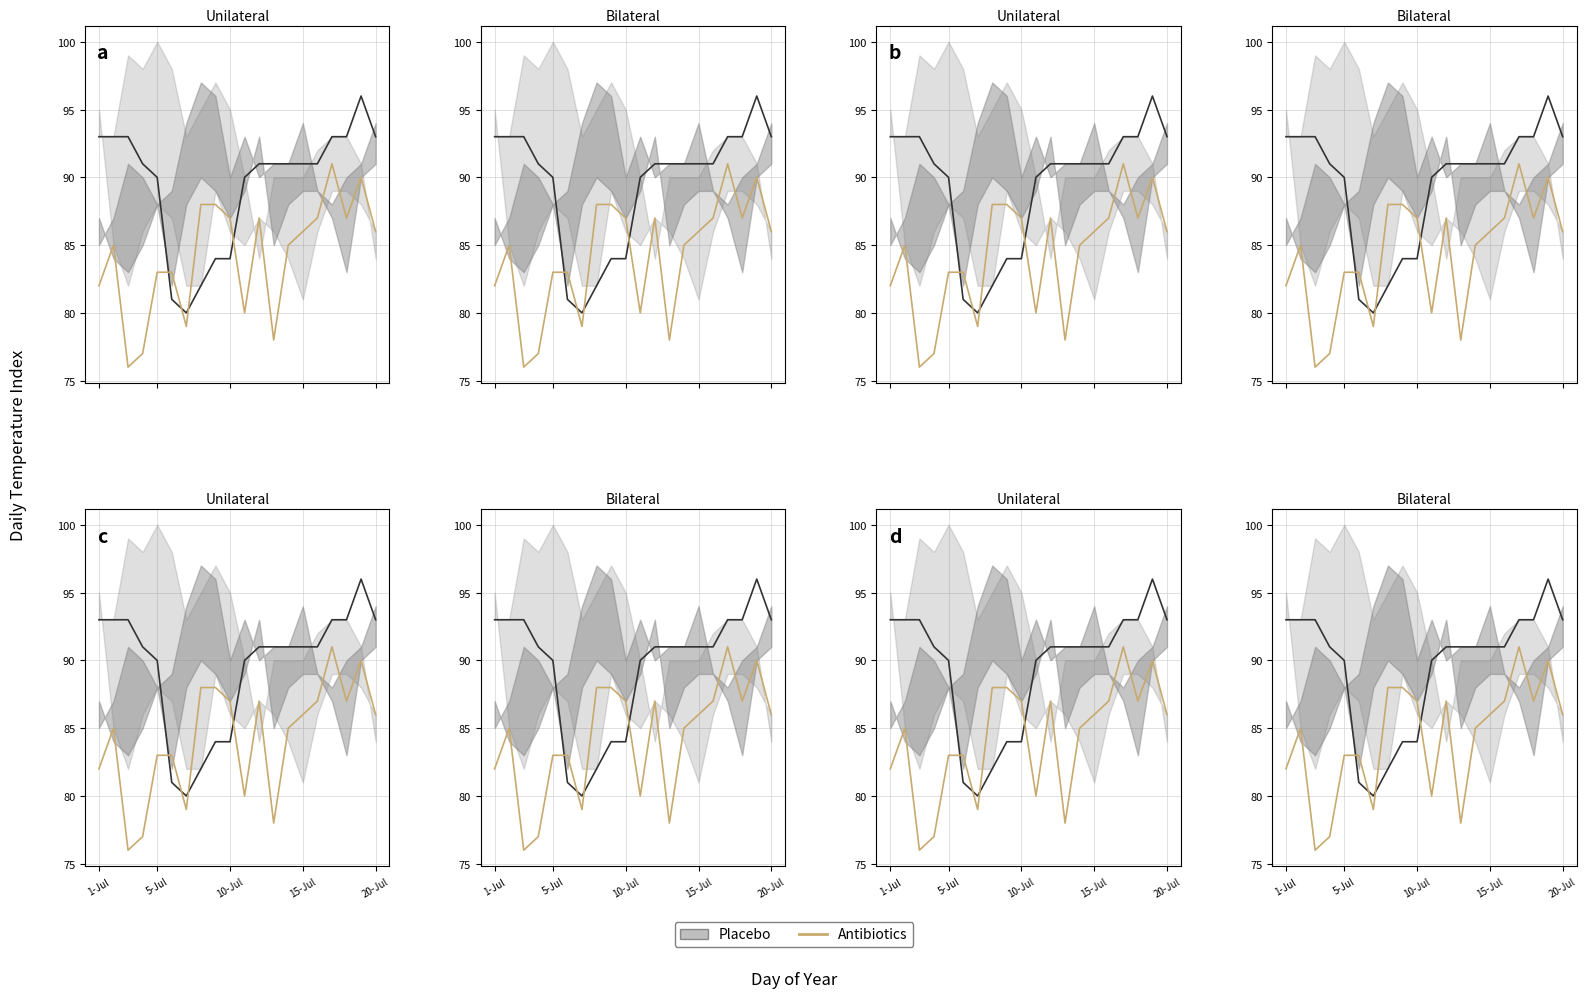

How many times do Antibiotics and Placebo cross each other?

4